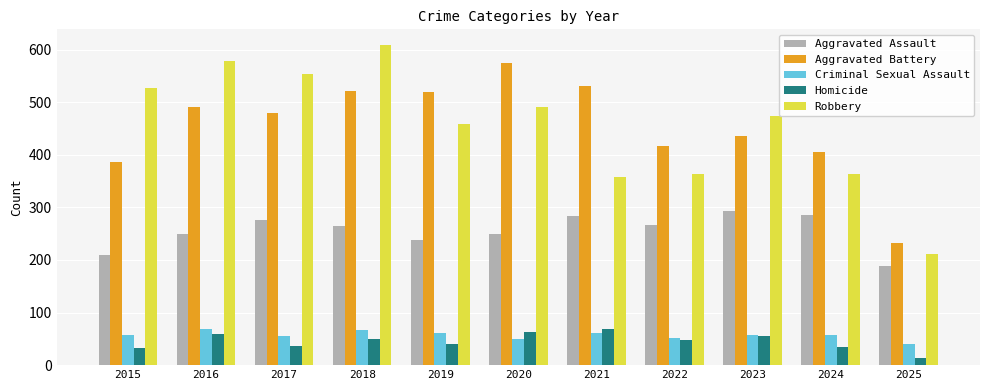

The value of Criminal Sexual Assault at 2024 is 58. True or false?

True